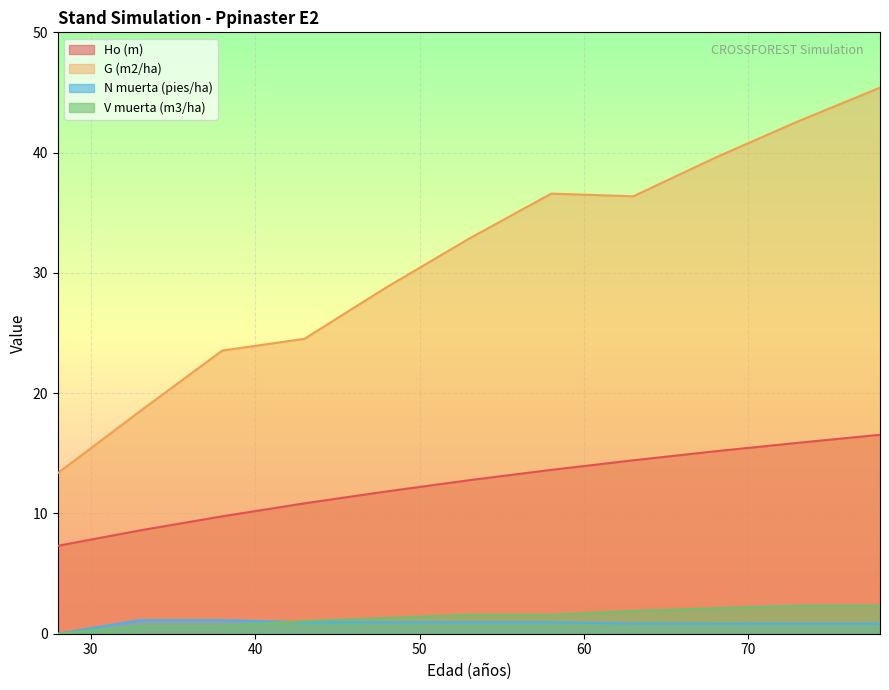

Where does the G (m2/ha) series first go above 32?

53